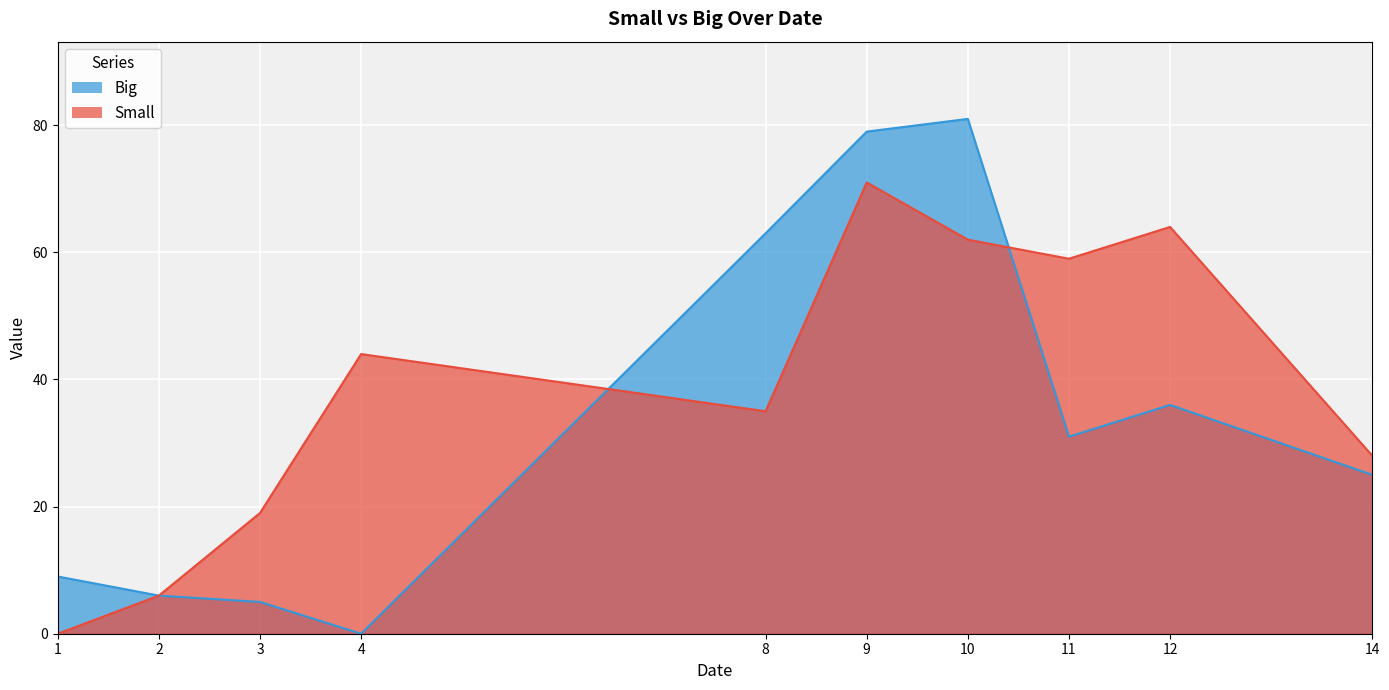

What is the total value across all series at 8?

98